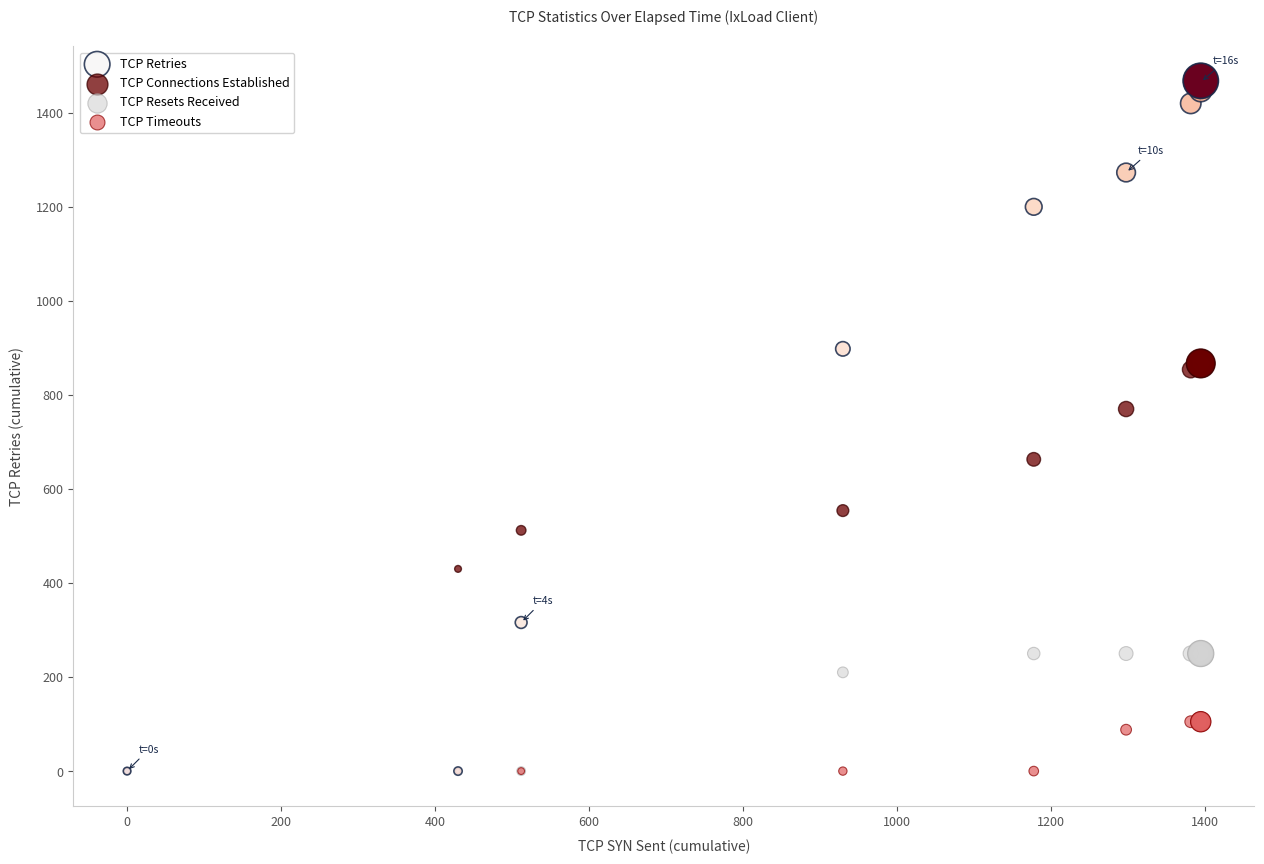

Which series has the widest spread of Y values?

TCP Retries